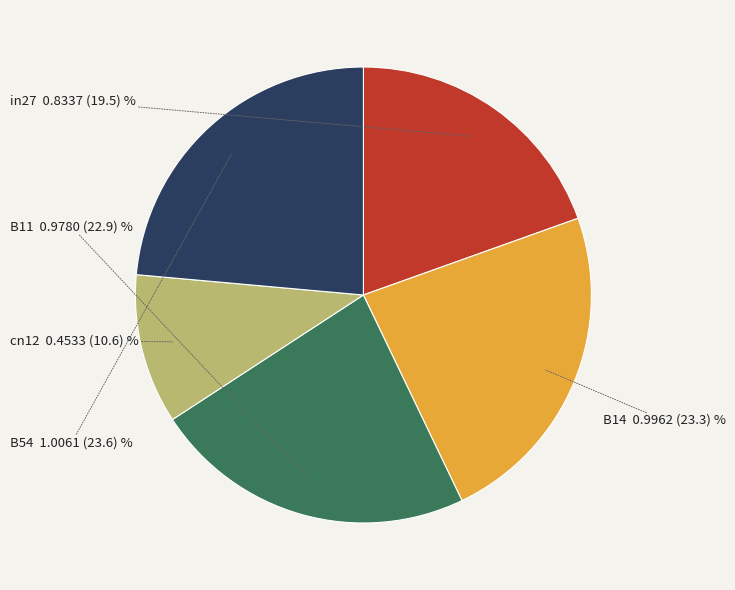

Does any single category account for the majority?

No